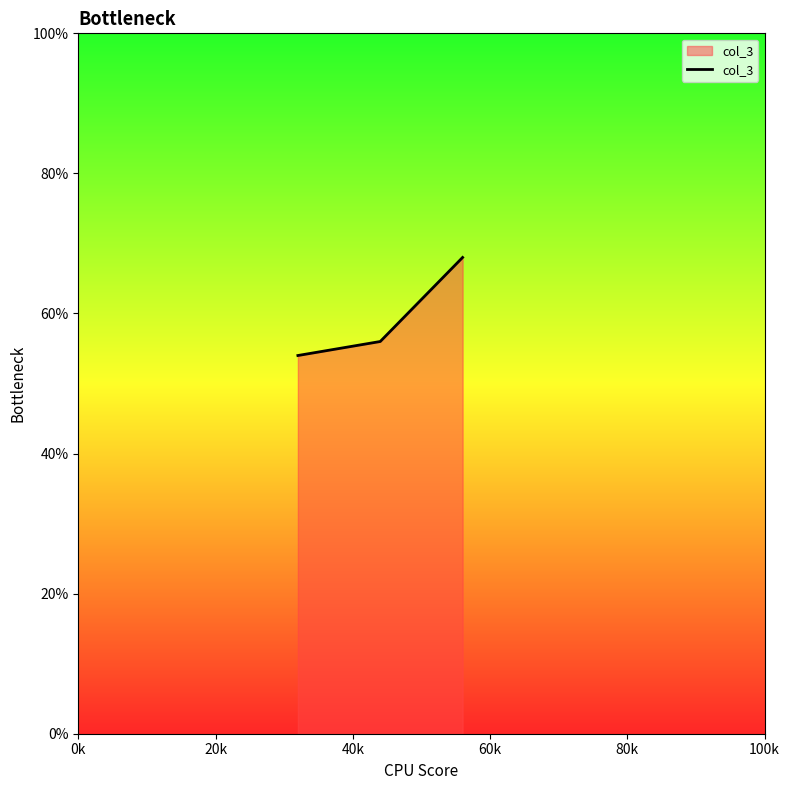

What is the minimum value shown in the chart?

54